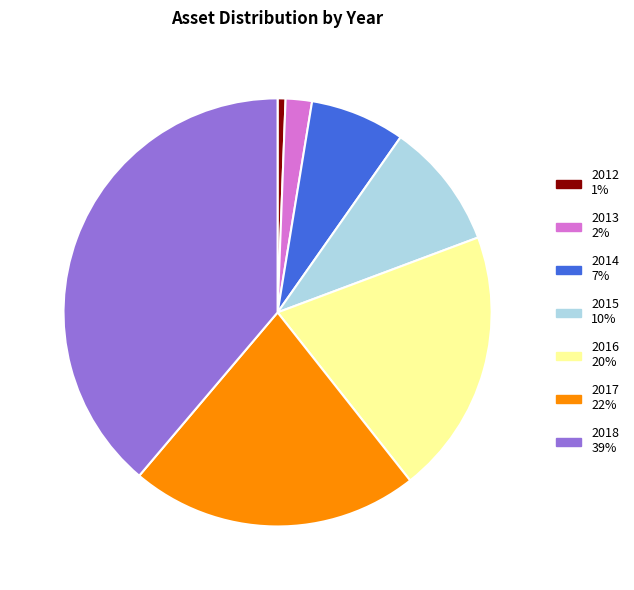

How many segments does this pie chart have?

7